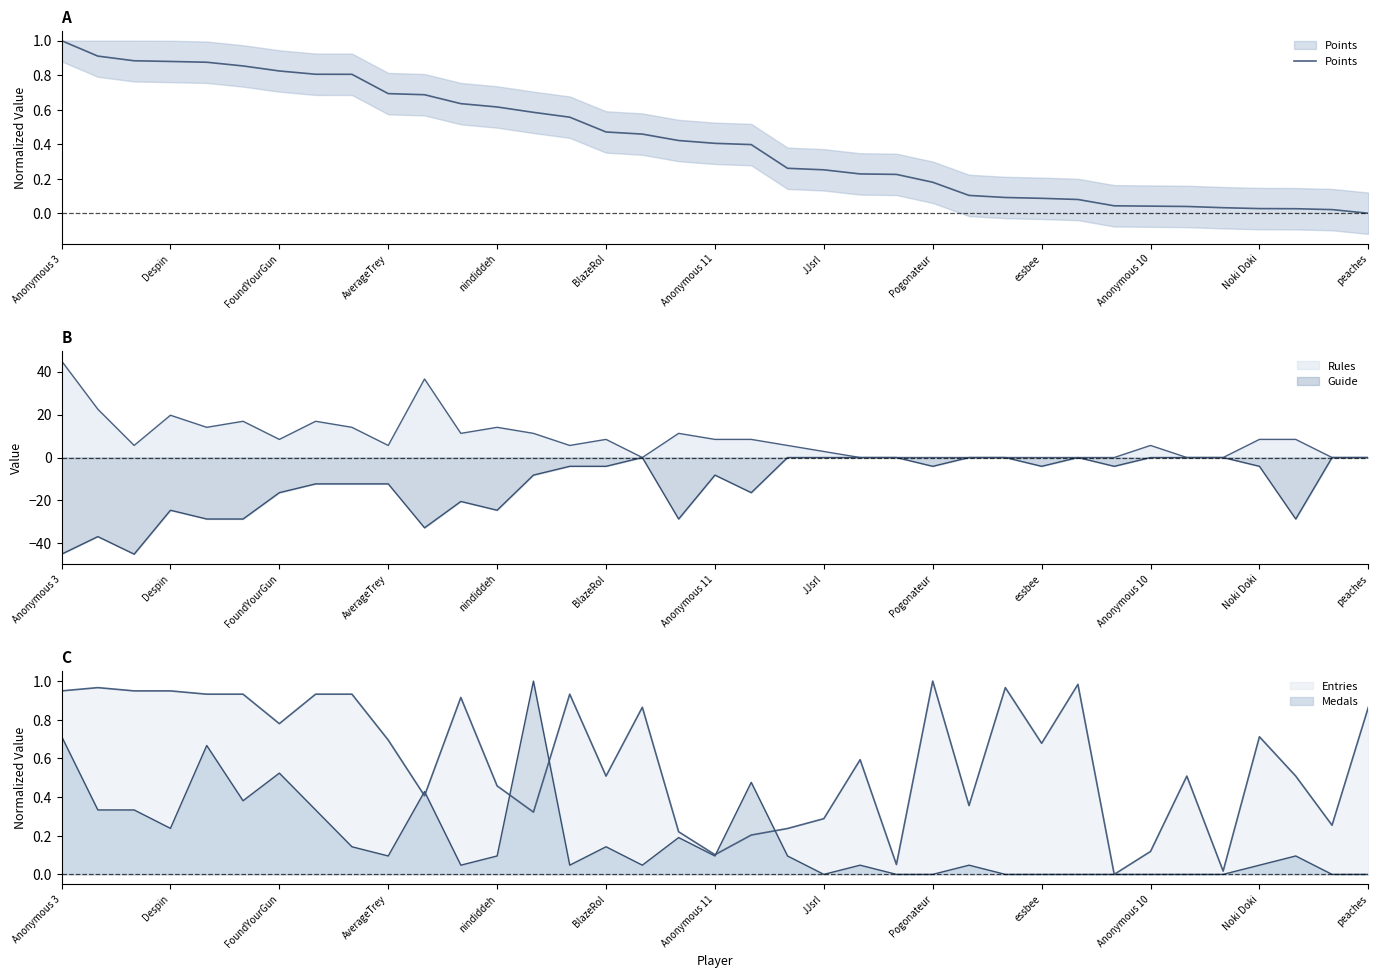

True or false: the data shows 0.1 at 25.

True